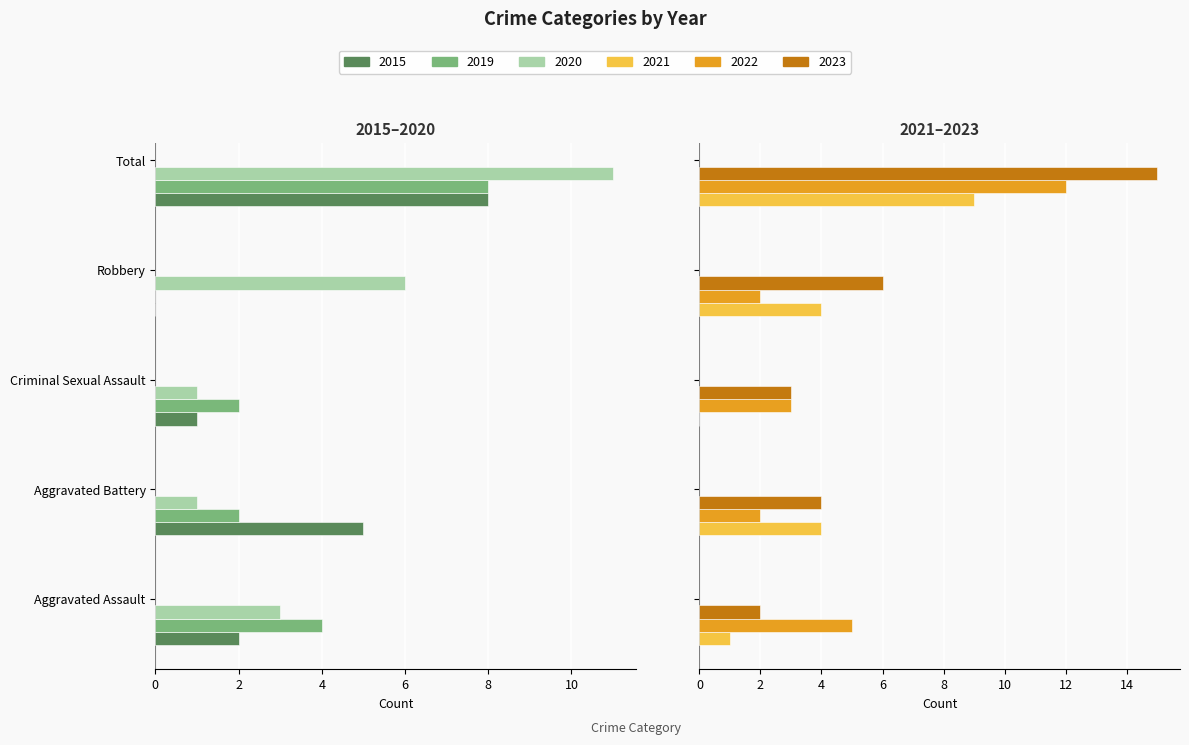

Reading right to left, list all the values displayed in this chart.

2015: -8	0	-1	-5	-2
2019: -8	0	-2	-2	-4
2020: -11	-6	-1	-1	-3
2021: 9	4	0	4	1
2022: 12	2	3	2	5
2023: 15	6	3	4	2